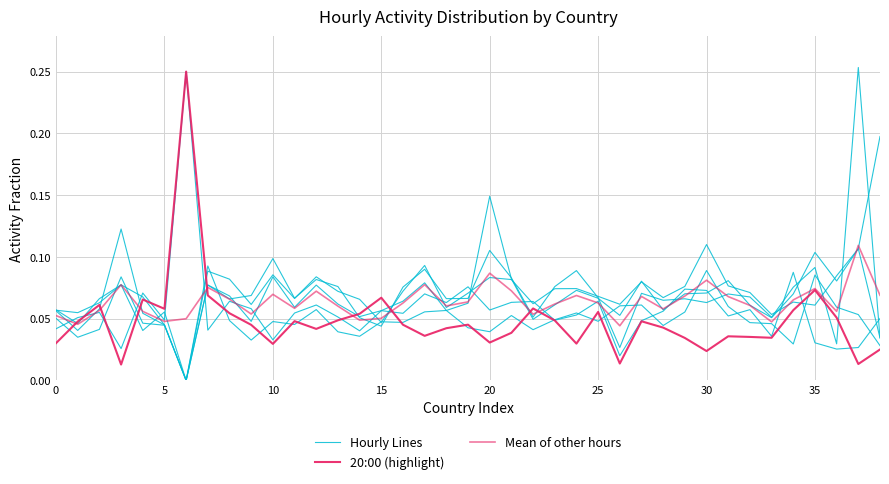

Count the Mean of other hours values in the range 0 to 1.

39